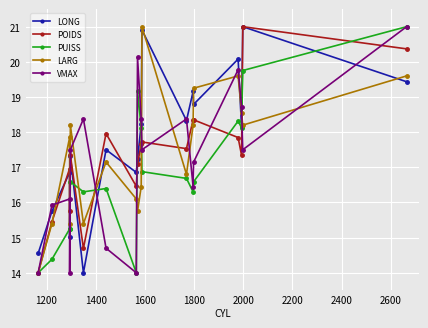

Does the chart display data point markers on the line(s)?

Yes